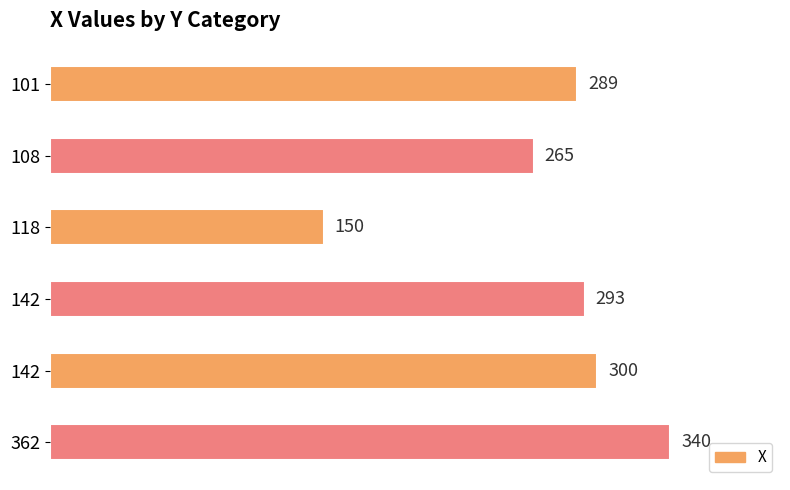

Does the chart contain any negative values?

No